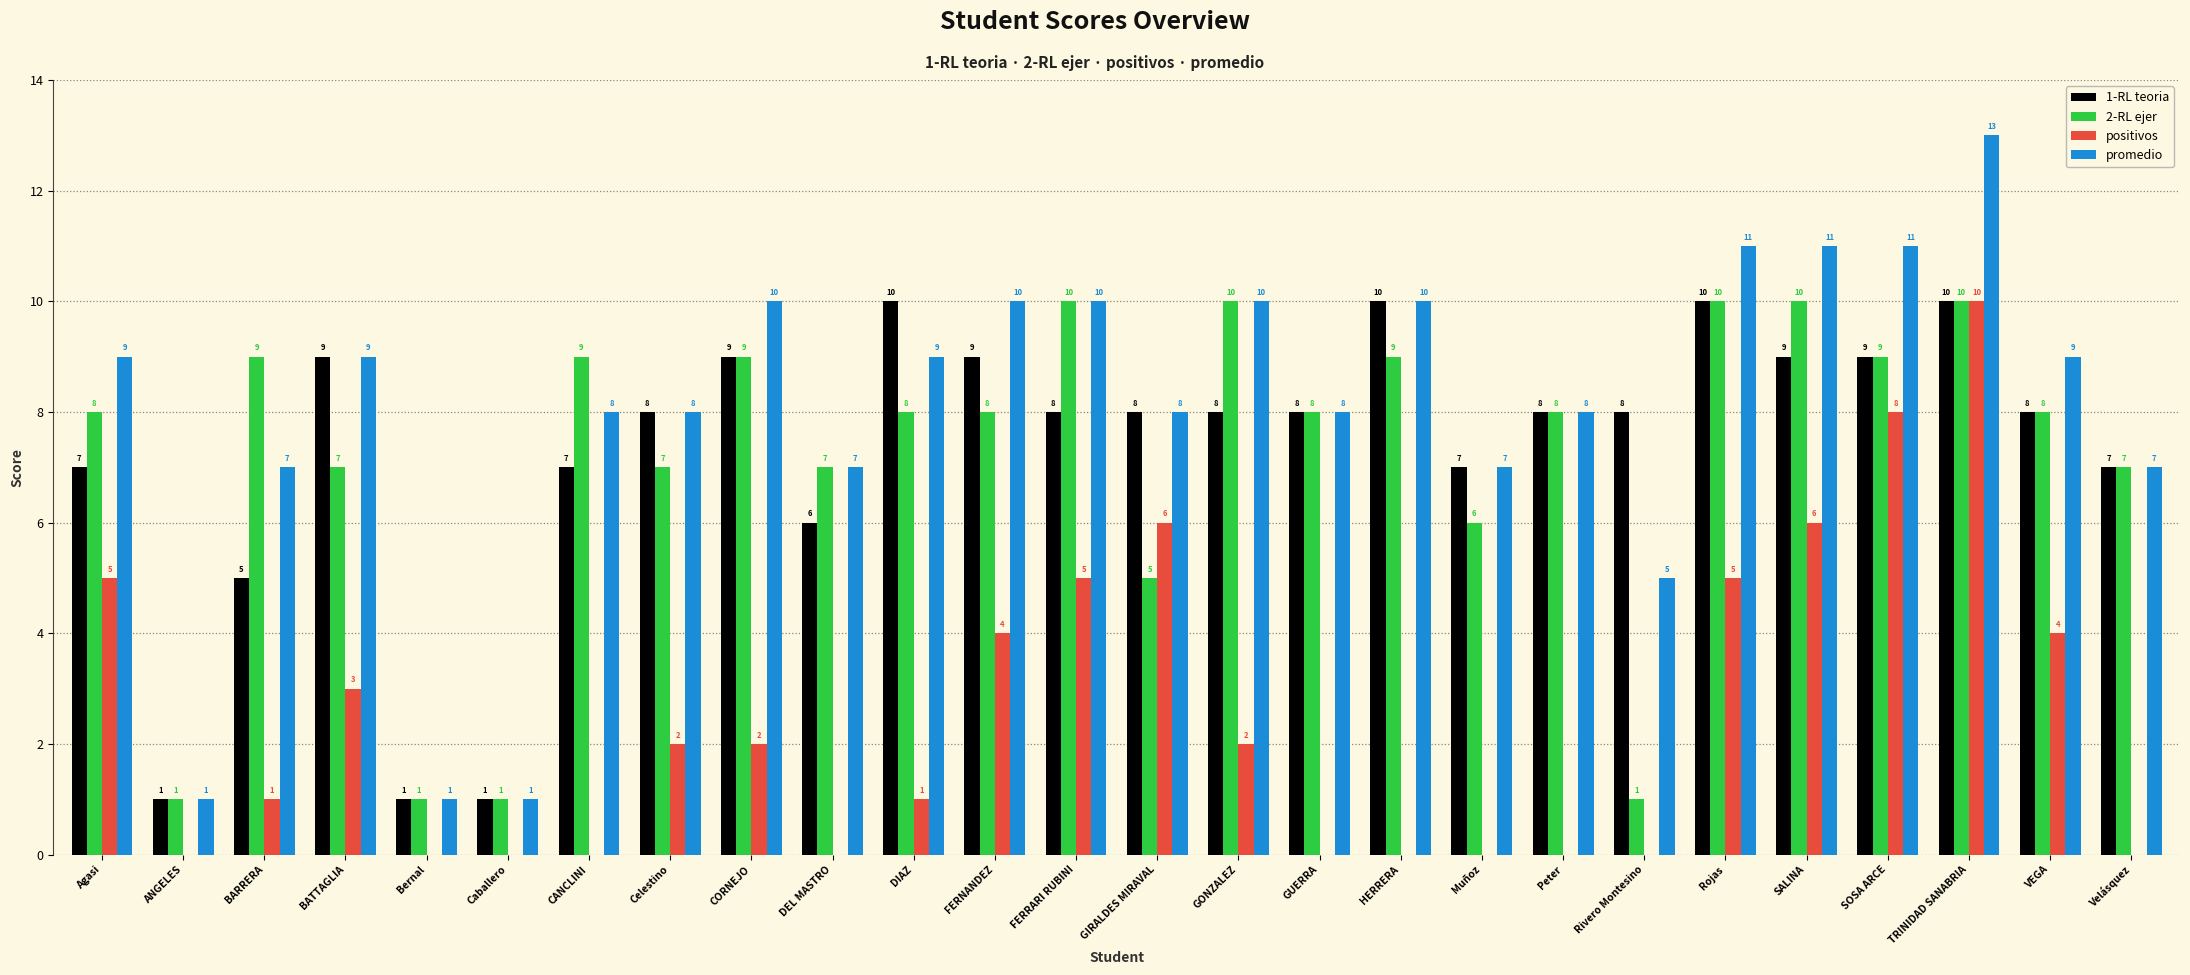

At which label is 1-RL teoria closest to 5?

BARRERA